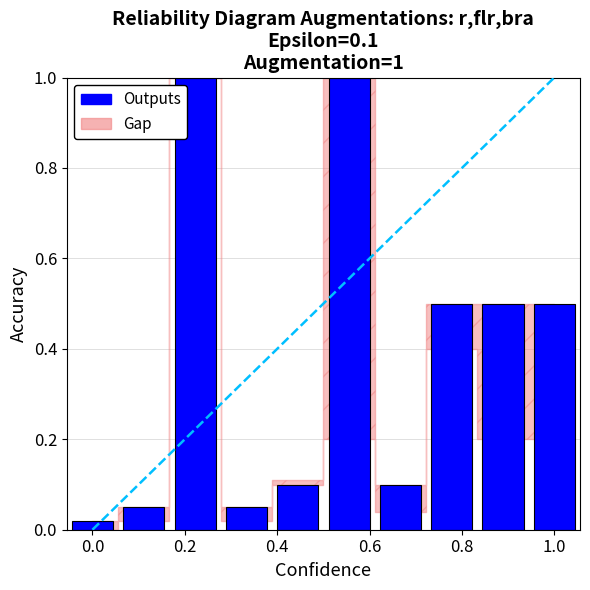

Does the chart contain any negative values?

No